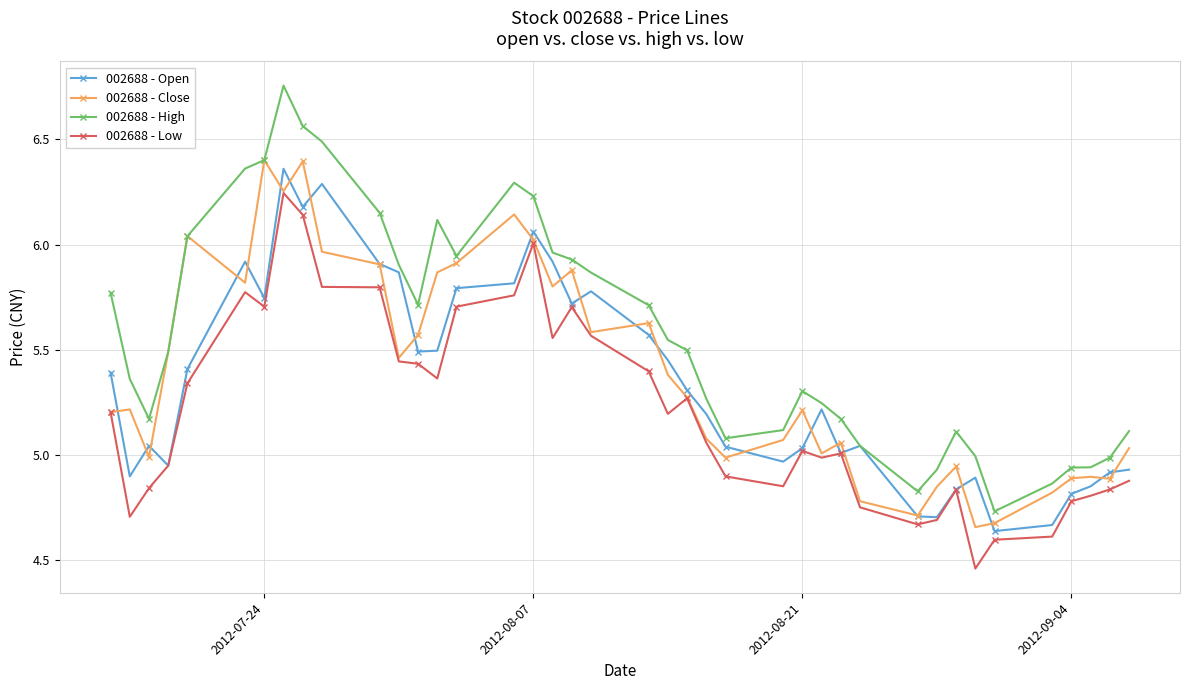

Which series has the largest range (max minus min)?

002688 - High